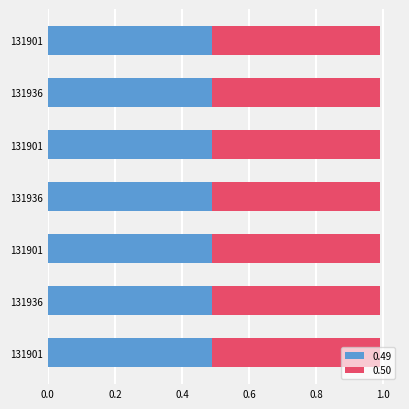

Which series has the largest total across all categories?

0.50